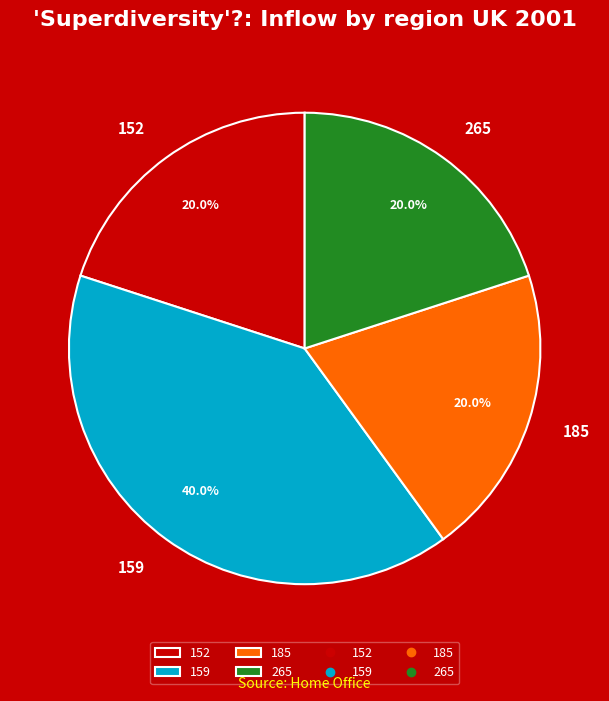

The 185 slice represents 20% of the pie. True or false?

True